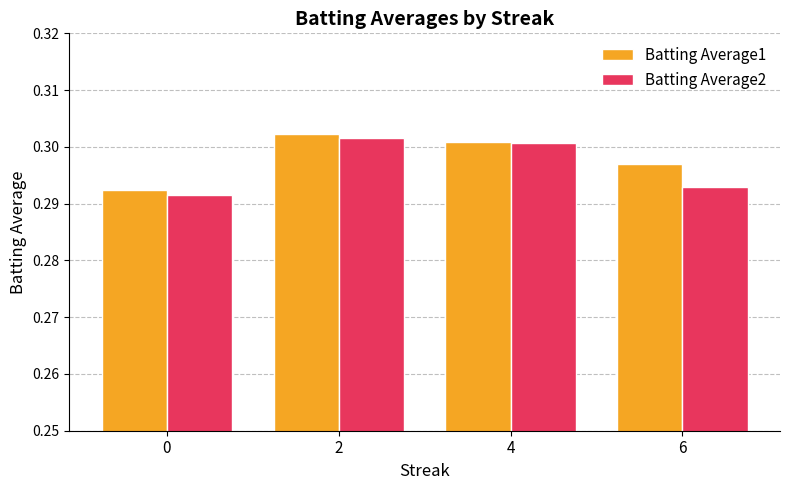

Is the value of Batting Average1 at 0 greater than the value of Batting Average2 at 6?

No